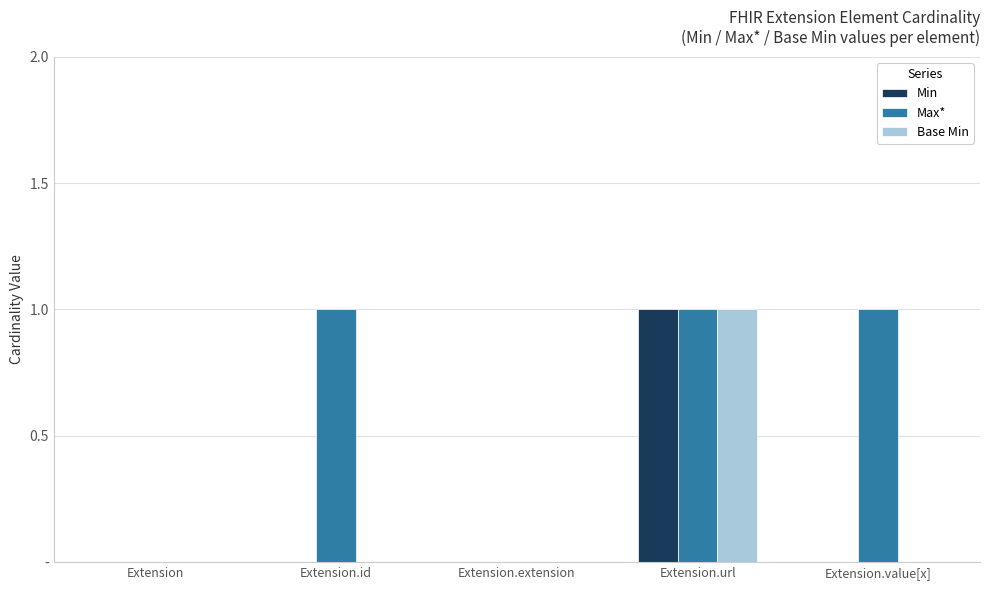

What is the difference between the highest and lowest values at Extension.value[x]?

1